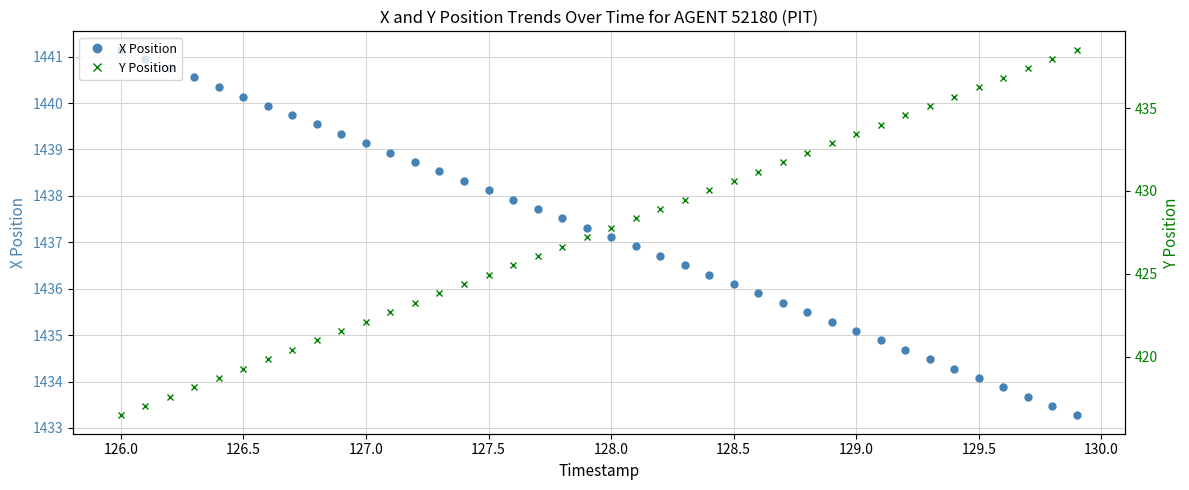

List the series in order of their peak value, highest first.

X Position, Y Position